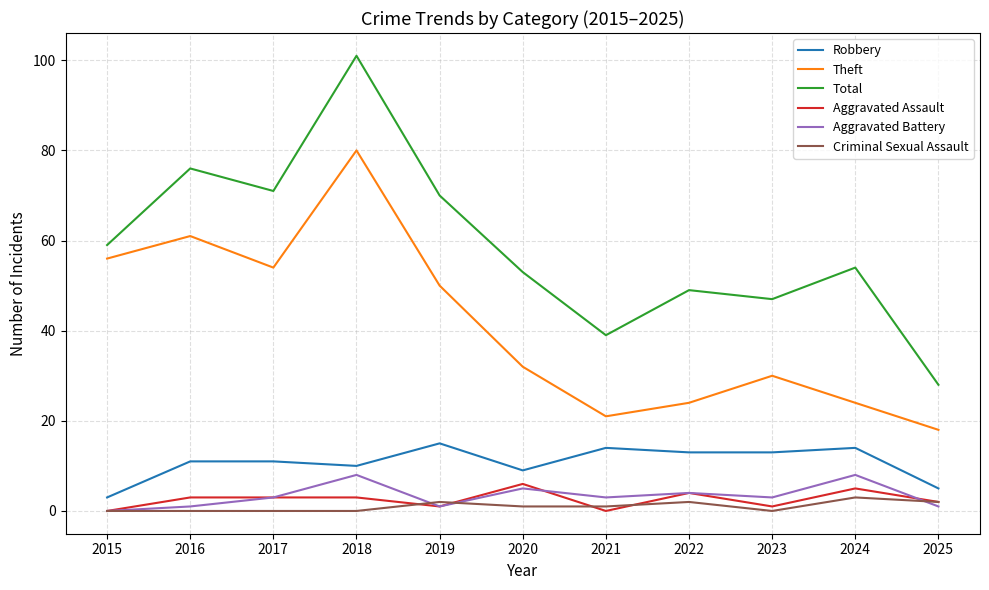

Which category has the highest value in the Aggravated Assault series?

2020